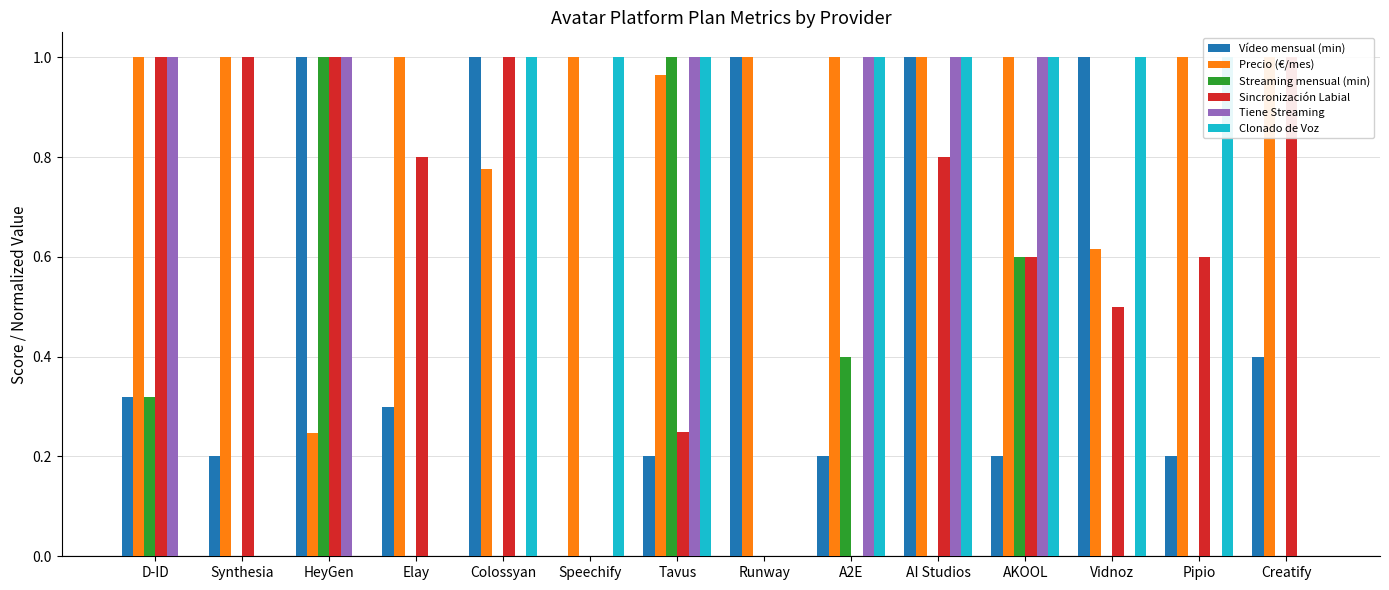

List the labels in order of Sincronización Labial value, largest first.

D-ID, Synthesia, HeyGen, Colossyan, Creatify, Elay, AI Studios, AKOOL, Pipio, Vidnoz, Tavus, Speechify, Runway, A2E